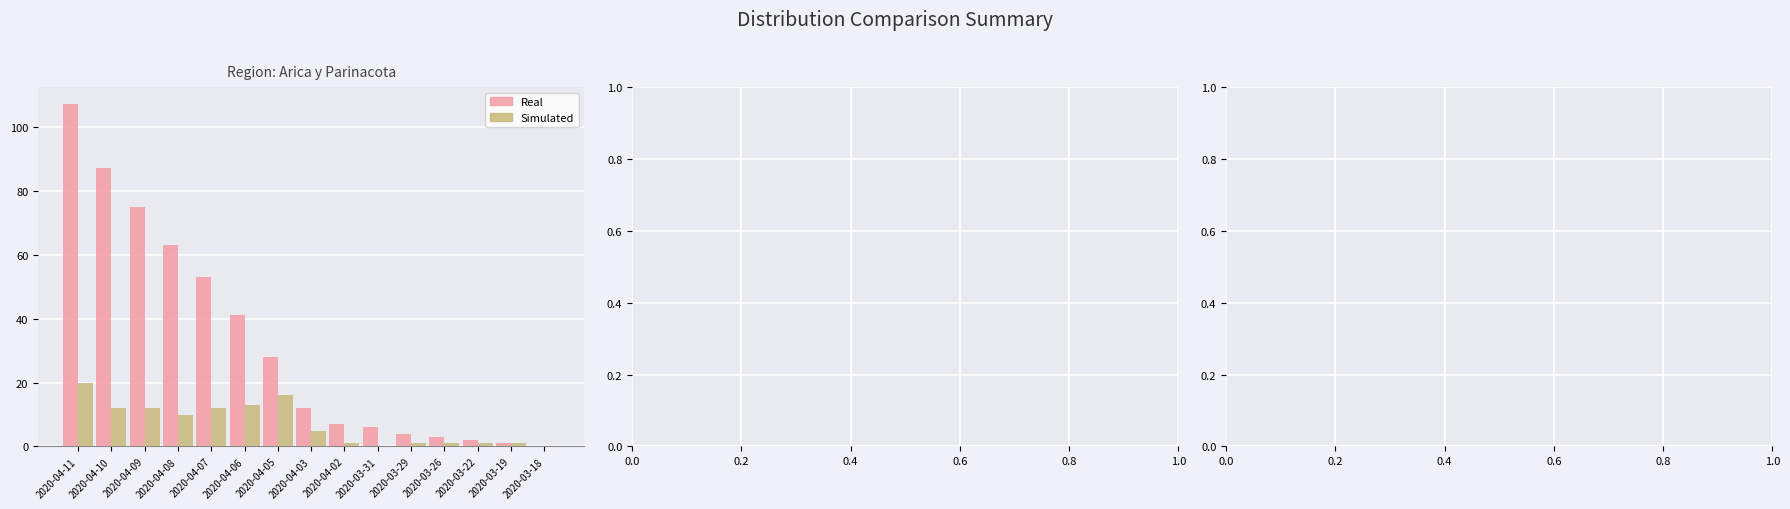

Which series has the largest total across all categories?

Real